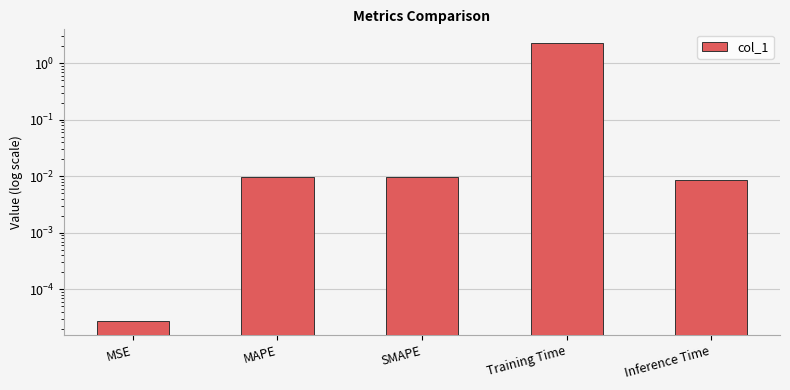

Reading right to left, transcribe all the data shown in this chart.

0.0	2.3	0.0	0.0	0.0